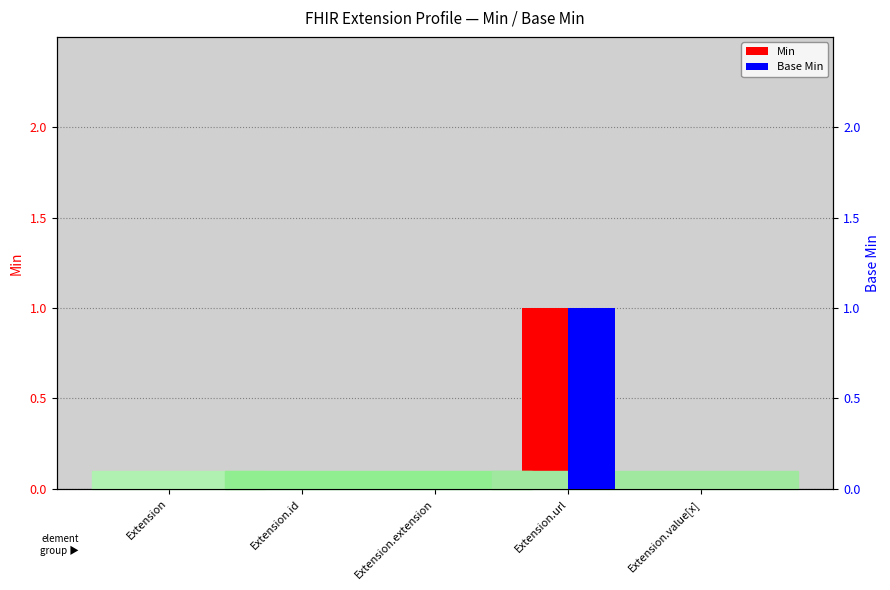

What position from the left is Extension.value[x]?

5